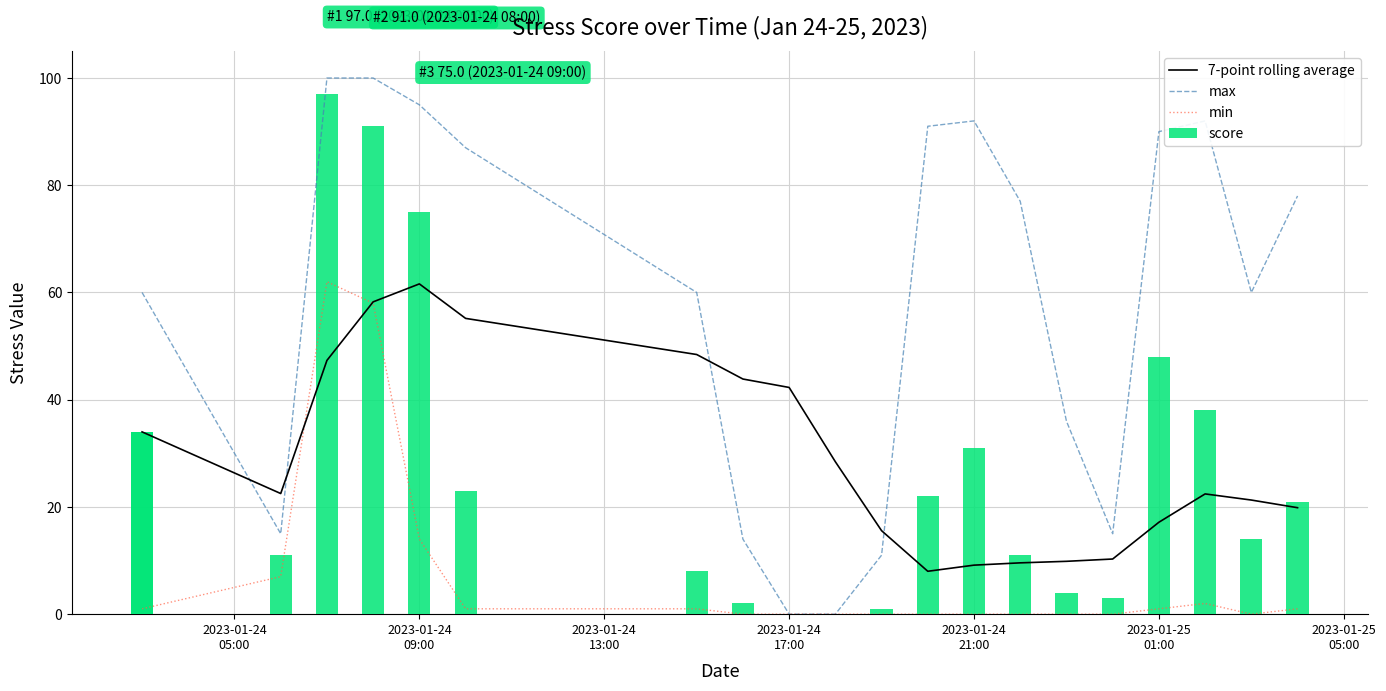

Does the chart contain any negative values?

No